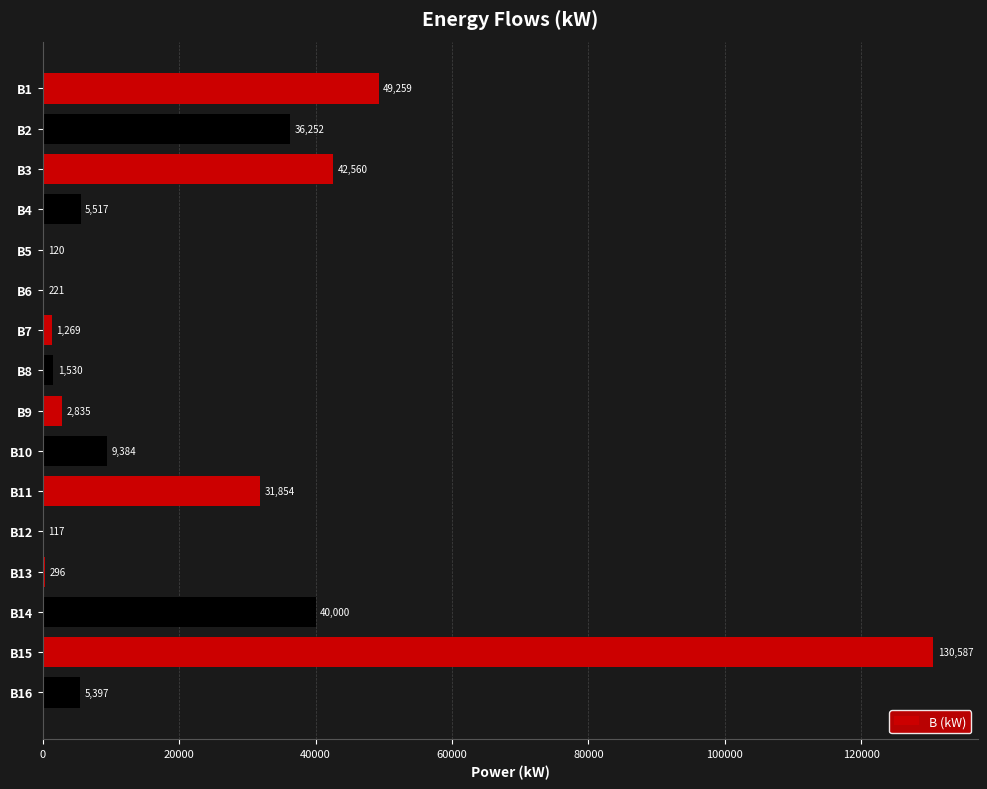

The value at B5 is 120.0. True or false?

True